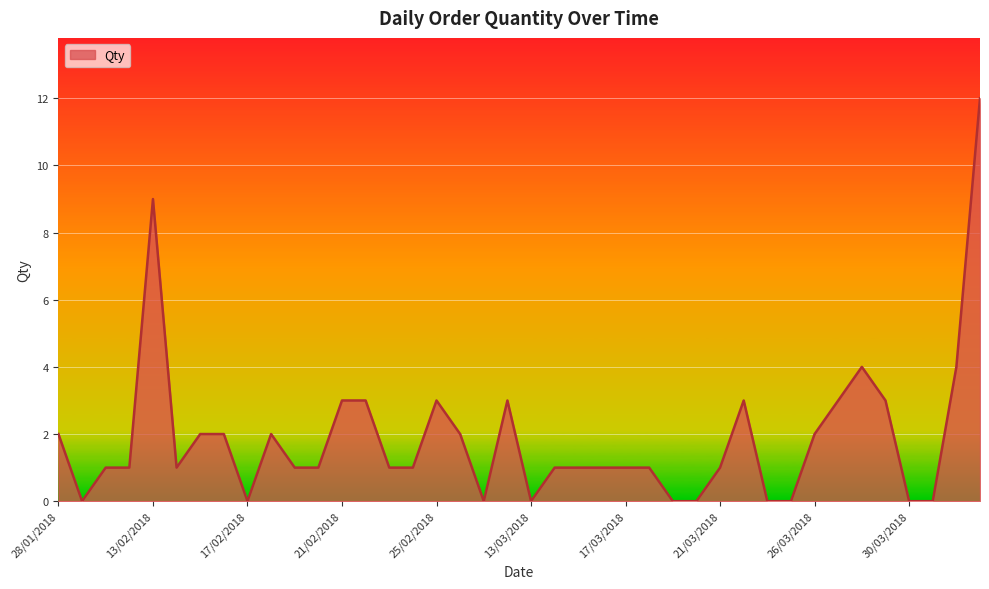

What is the maximum value shown in the chart?

12